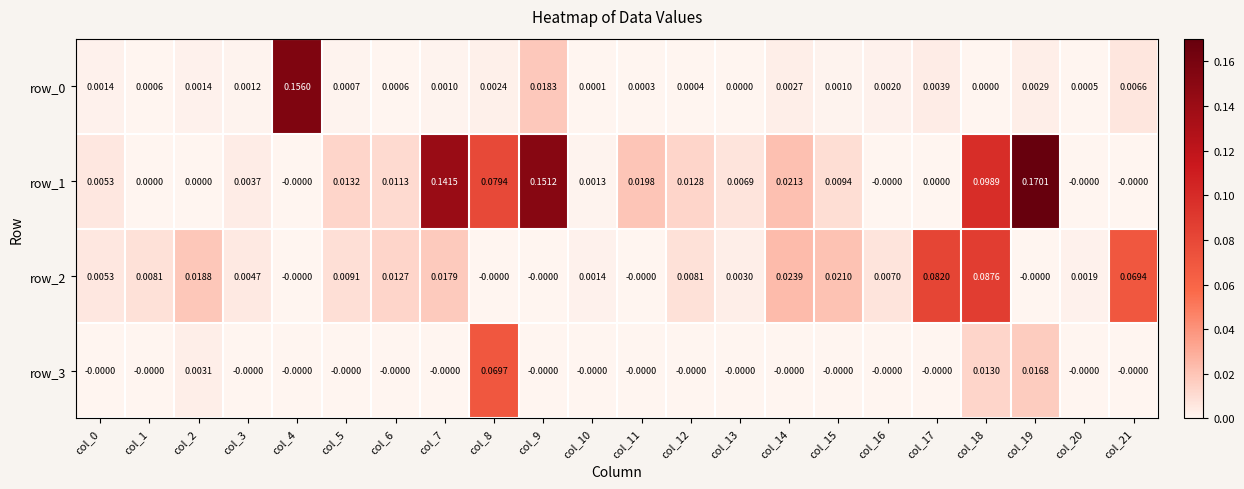

Which has a higher value, col_3 or col_8?

col_8